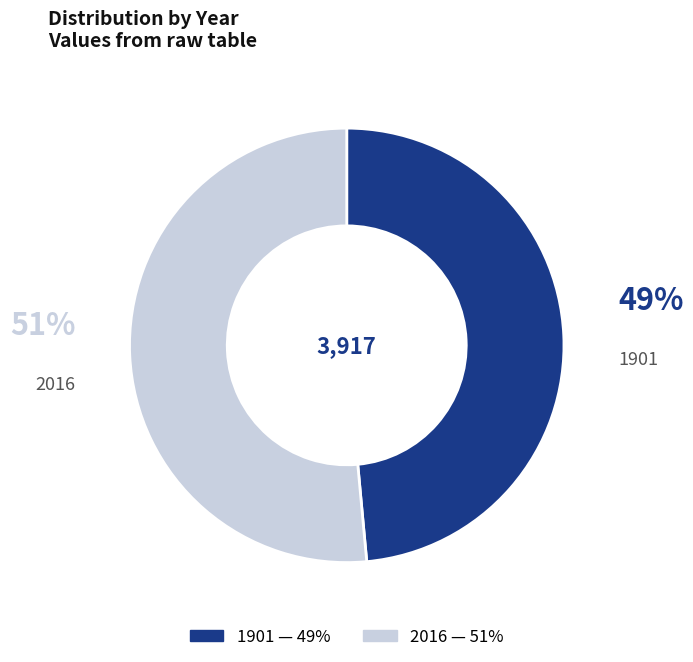

Which category has the smallest portion of the pie?

1901